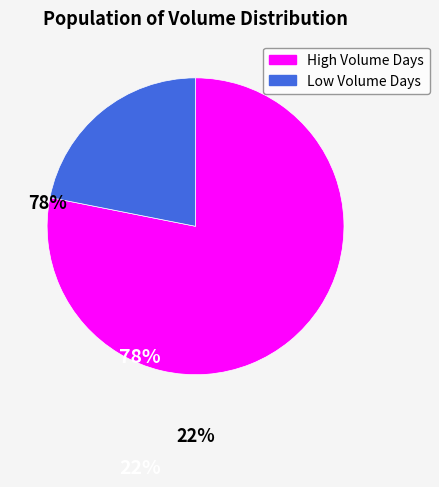

Count the number of slices in the pie.

2